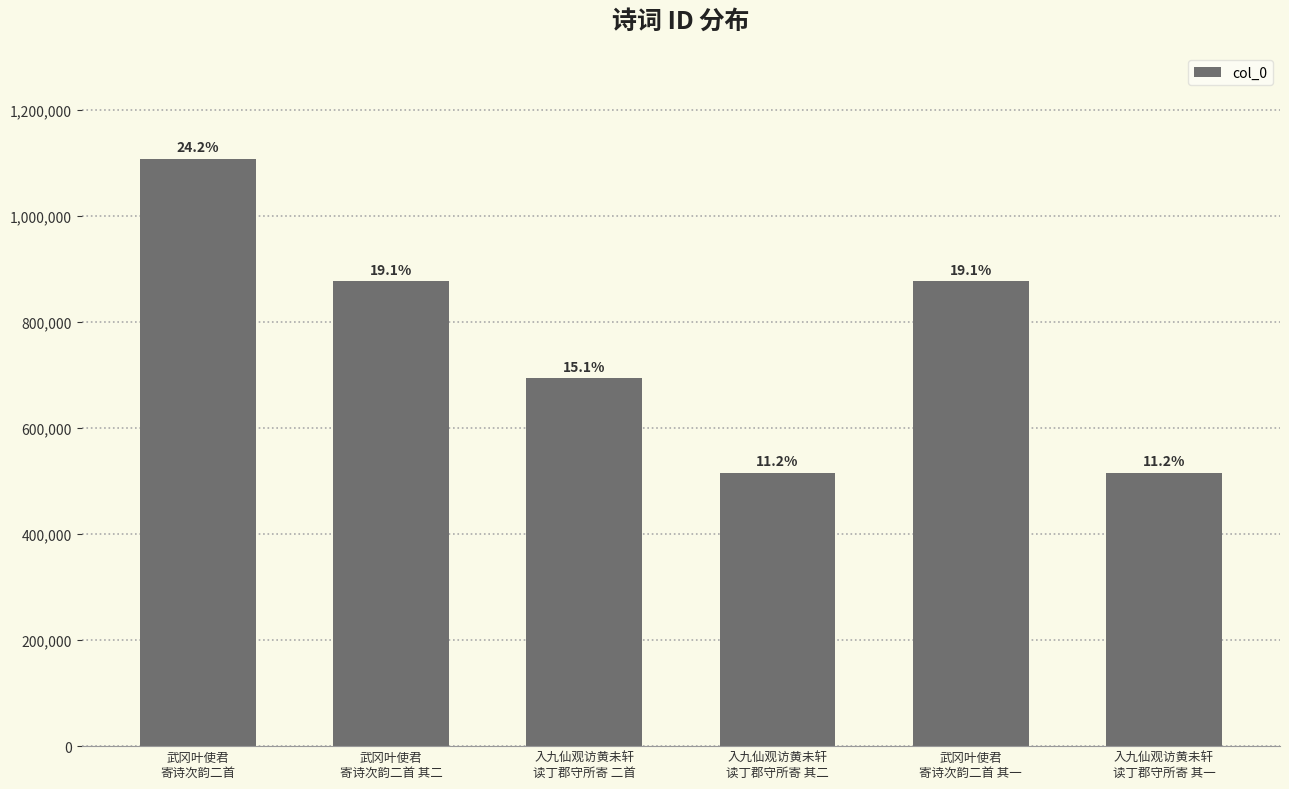

What is the label of the 2nd bar from the left?

武冈叶使君
寄诗次韵二首 其二